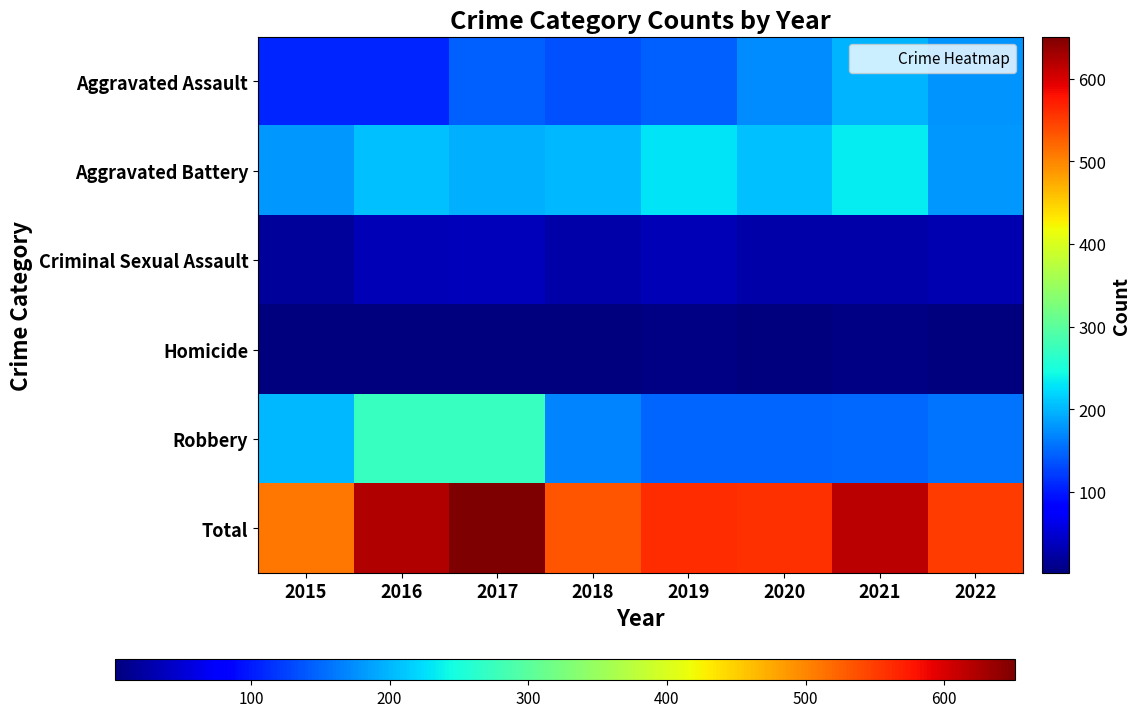

How many distinct data groups are displayed?

6